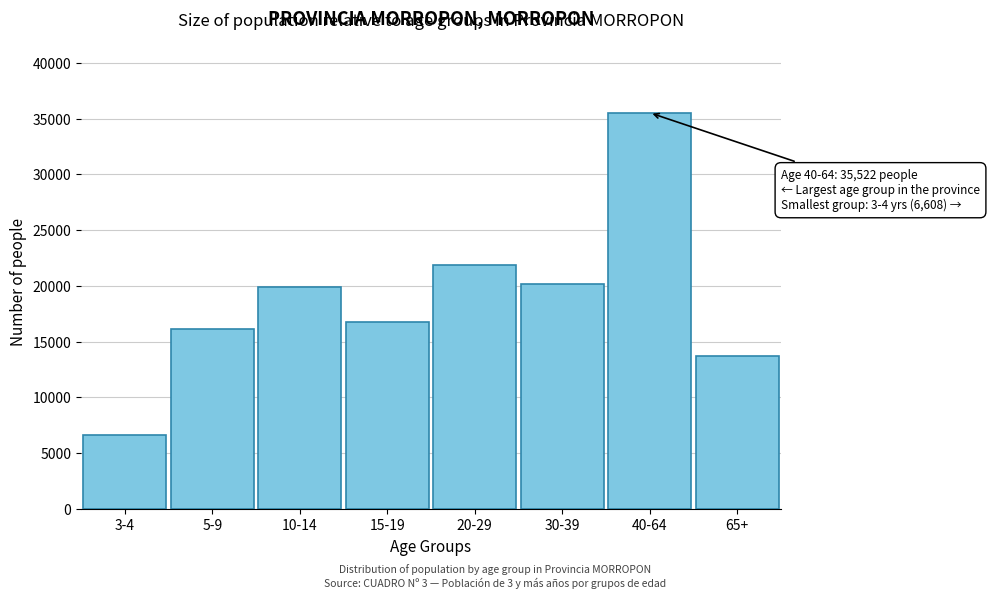

Reading right to left, list all the values displayed in this chart.

13668	35522	20152	21871	16761	19937	16131	6608